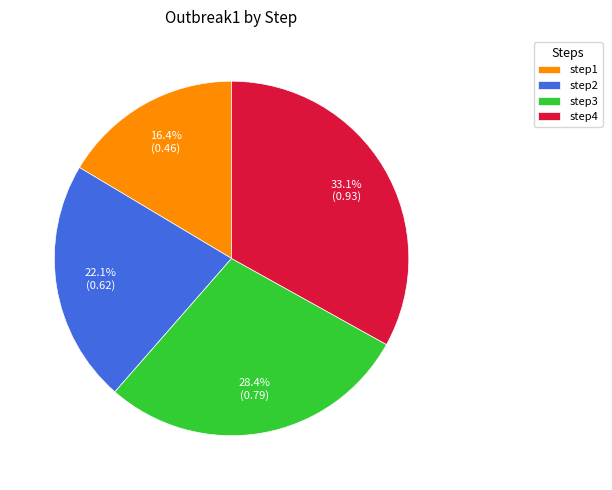

Combined, do step1 and step2 account for over 50%?

No